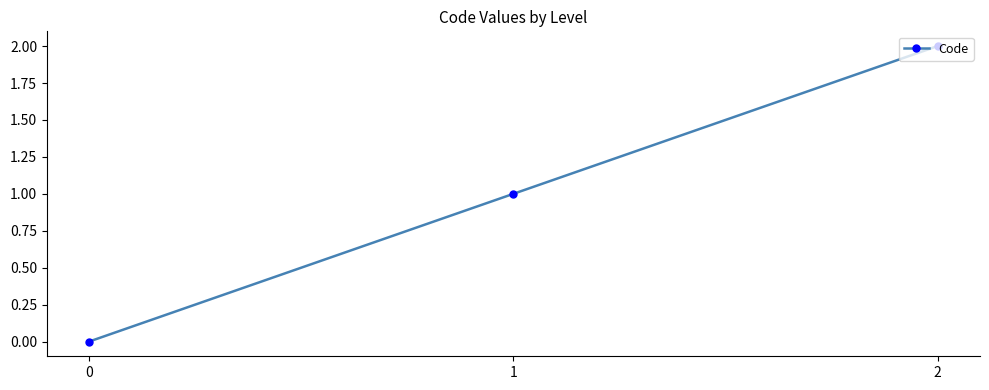

True or false: the data shows 3 at 2.

False